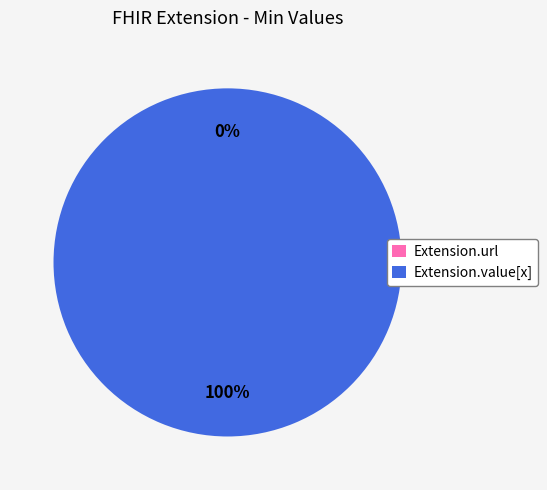

Rank the categories by value from highest to lowest.

Extension.value[x], Extension.url